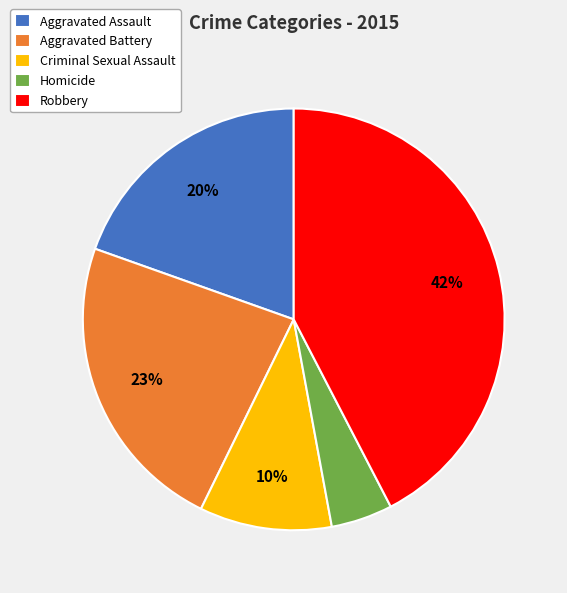

Do Aggravated Assault and Homicide together represent more than half of the pie?

No